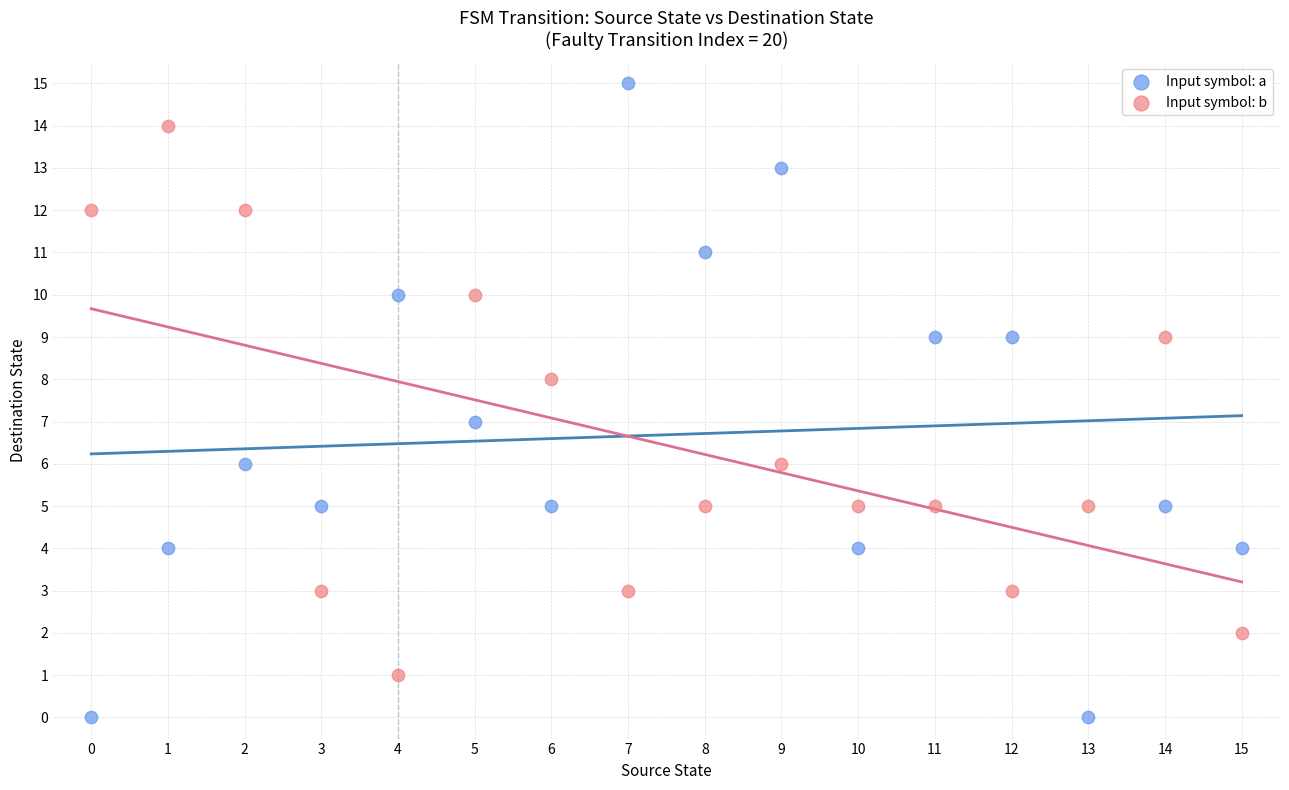

Which series has the largest Y range (max minus min)?

Input symbol: a